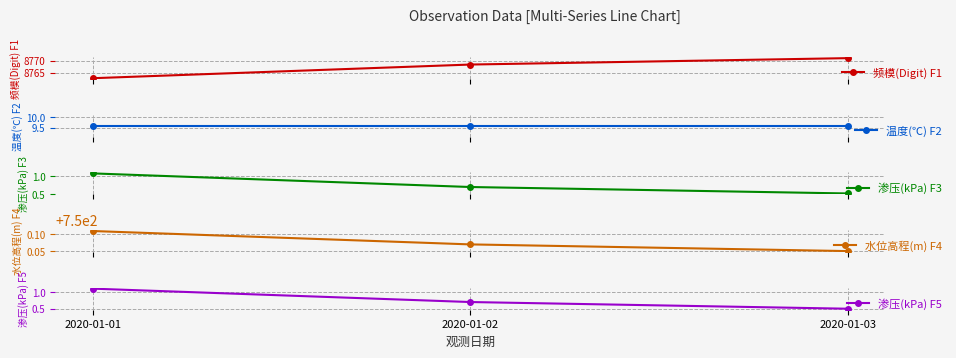

What is the difference between the second highest and minimum values in the 渗压(kPa) F3 series?

0.2